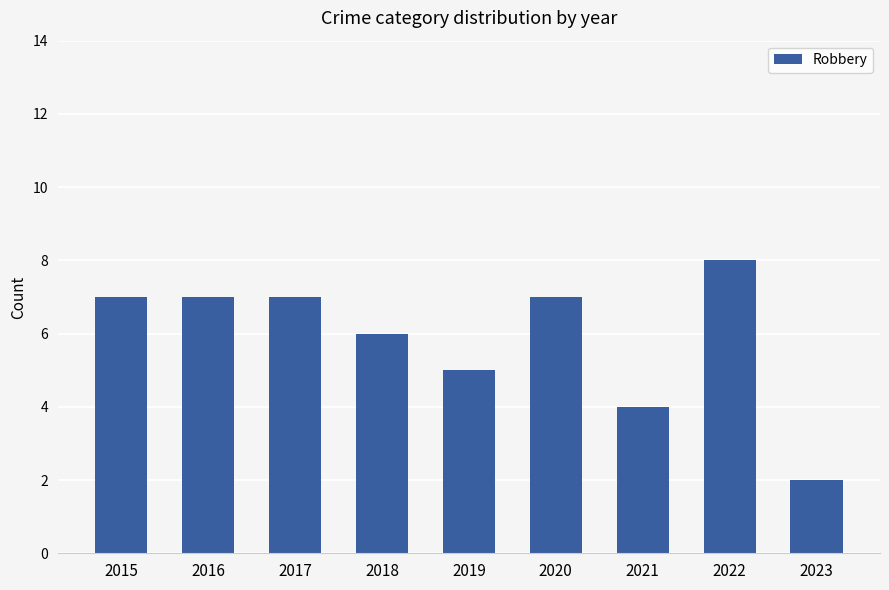

What is the difference between the second highest and second lowest values?

3